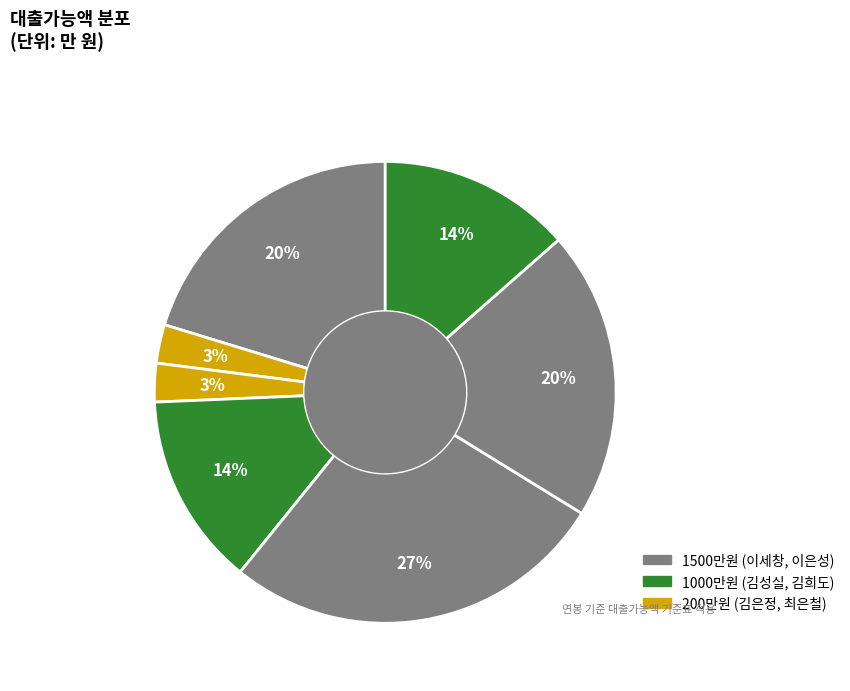

How many segments does this pie chart have?

7